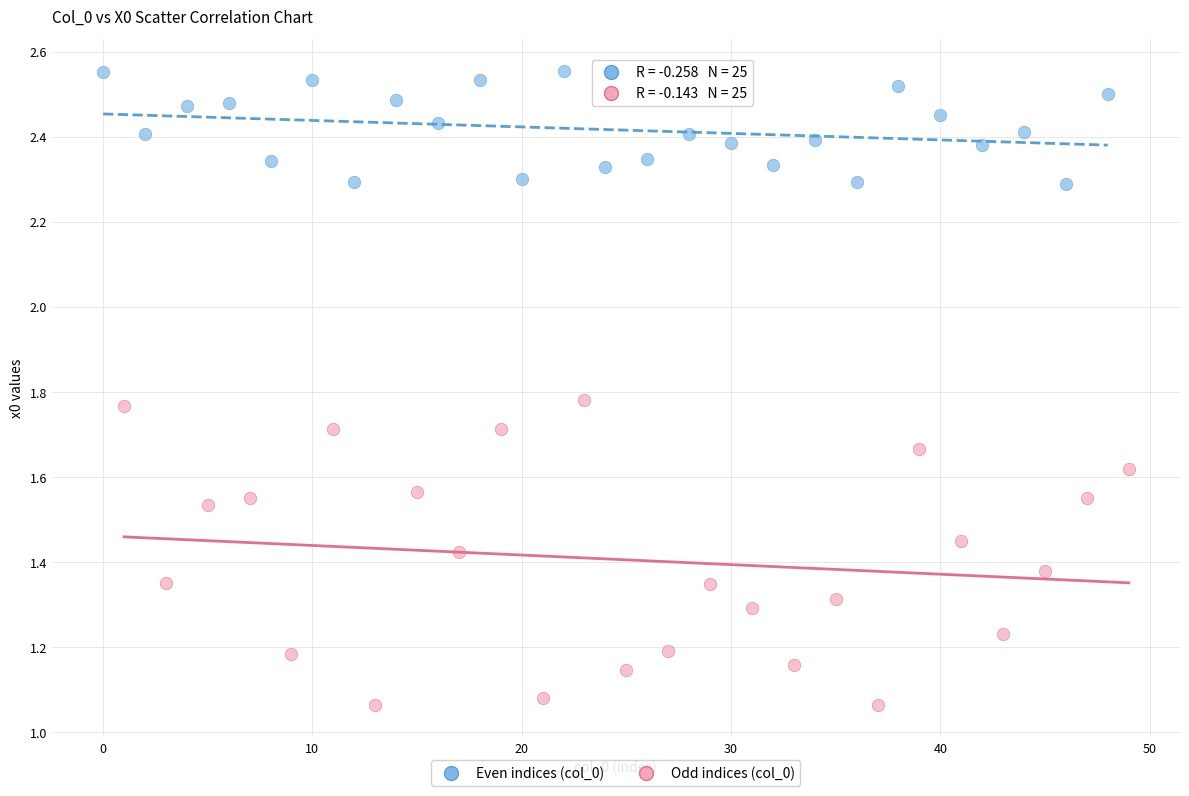

Which series reaches the minimum Y coordinate?

Odd indices (col_0)